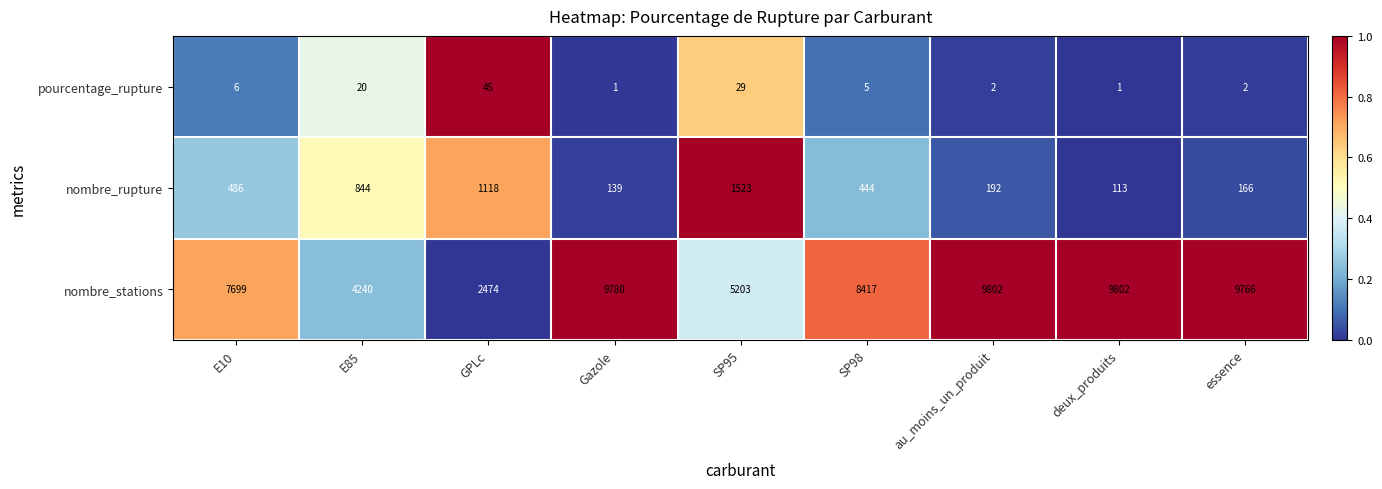

Between Gazole and au_moins_un_produit, which series saw the biggest shift?

nombre_rupture